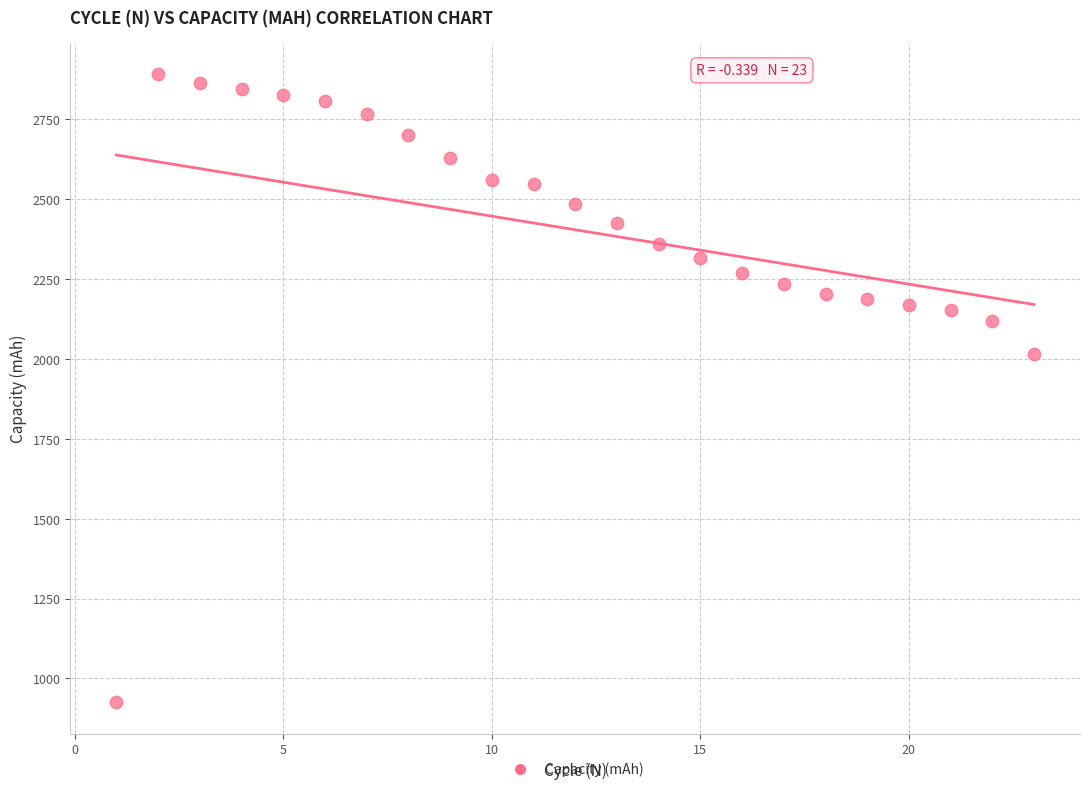

What is the range of X values (max minus min)?

22.0